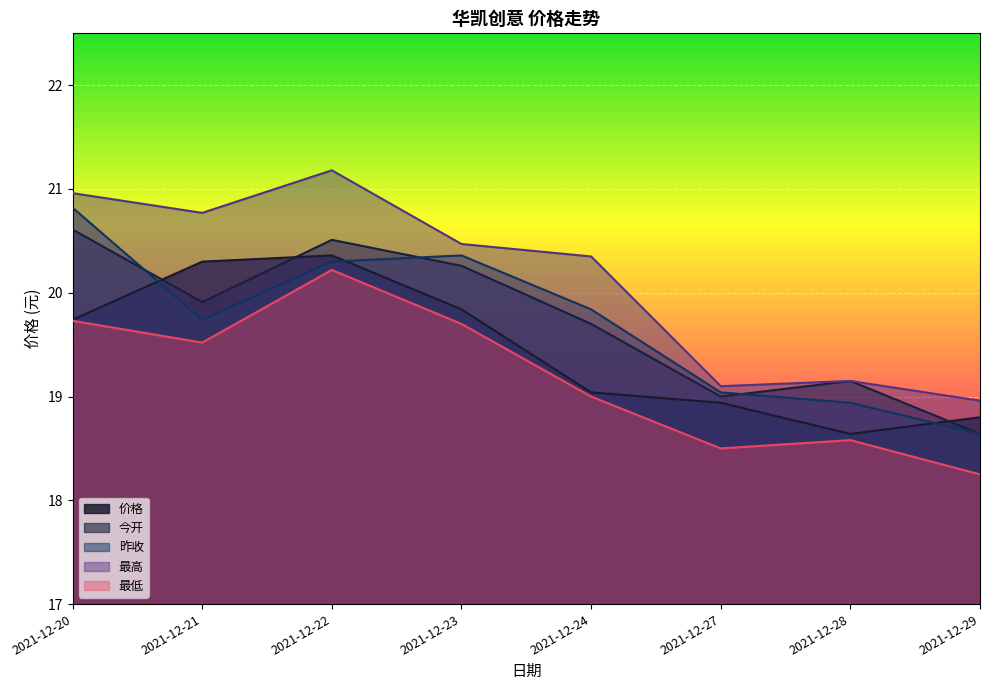

Read the 今开 value at 2021-12-29.

18.6